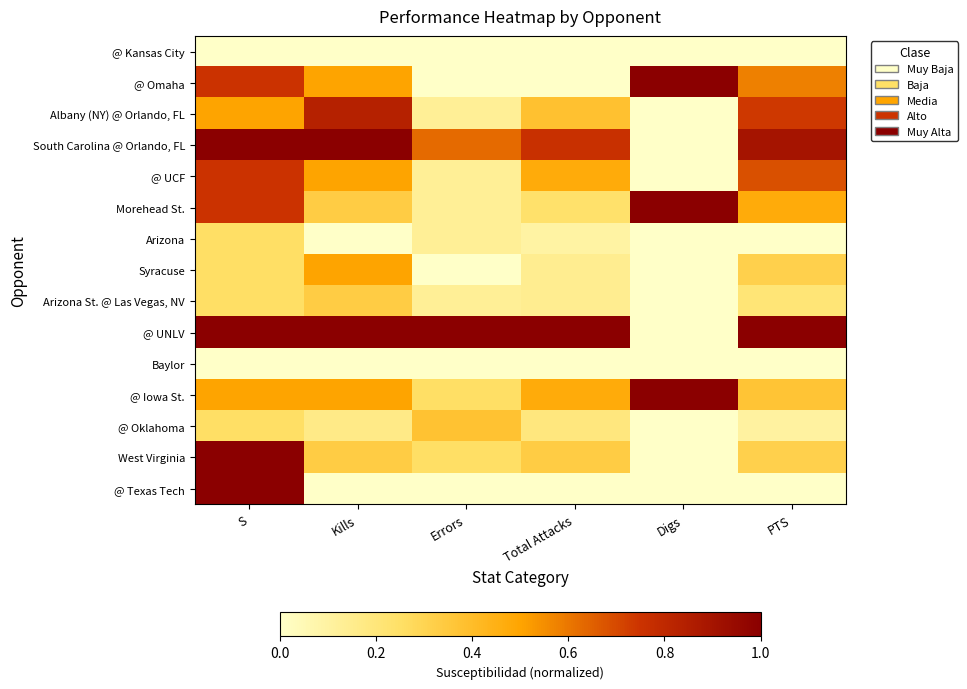

Reading left to right, list all the values displayed in this chart.

@ Kansas City: S=0.0	Kills=0.0	Errors=0.0	Total Attacks=0.0	Digs=0.0	PTS=0.0
@ Omaha: S=0.8	Kills=0.5	Errors=0.0	Total Attacks=0.0	Digs=1.0	PTS=0.6
Albany (NY) @ Orlando, FL: S=0.5	Kills=0.8	Errors=0.1	Total Attacks=0.4	Digs=0.0	PTS=0.7
South Carolina @ Orlando, FL: S=1.0	Kills=1.0	Errors=0.6	Total Attacks=0.8	Digs=0.0	PTS=0.9
@ UCF: S=0.8	Kills=0.5	Errors=0.1	Total Attacks=0.5	Digs=0.0	PTS=0.7
Morehead St.: S=0.8	Kills=0.3	Errors=0.1	Total Attacks=0.2	Digs=1.0	PTS=0.5
Arizona: S=0.2	Kills=0.0	Errors=0.1	Total Attacks=0.1	Digs=0.0	PTS=0.0
Syracuse: S=0.2	Kills=0.5	Errors=0.0	Total Attacks=0.1	Digs=0.0	PTS=0.3
Arizona St. @ Las Vegas, NV: S=0.2	Kills=0.3	Errors=0.1	Total Attacks=0.1	Digs=0.0	PTS=0.2
@ UNLV: S=1.0	Kills=1.0	Errors=1.0	Total Attacks=1.0	Digs=0.0	PTS=1.0
Baylor: S=0.0	Kills=0.0	Errors=0.0	Total Attacks=0.0	Digs=0.0	PTS=0.0
@ Iowa St.: S=0.5	Kills=0.5	Errors=0.2	Total Attacks=0.5	Digs=1.0	PTS=0.4
@ Oklahoma: S=0.2	Kills=0.2	Errors=0.4	Total Attacks=0.2	Digs=0.0	PTS=0.1
West Virginia: S=1.0	Kills=0.3	Errors=0.2	Total Attacks=0.3	Digs=0.0	PTS=0.3
@ Texas Tech: S=1.0	Kills=0.0	Errors=0.0	Total Attacks=0.0	Digs=0.0	PTS=0.0